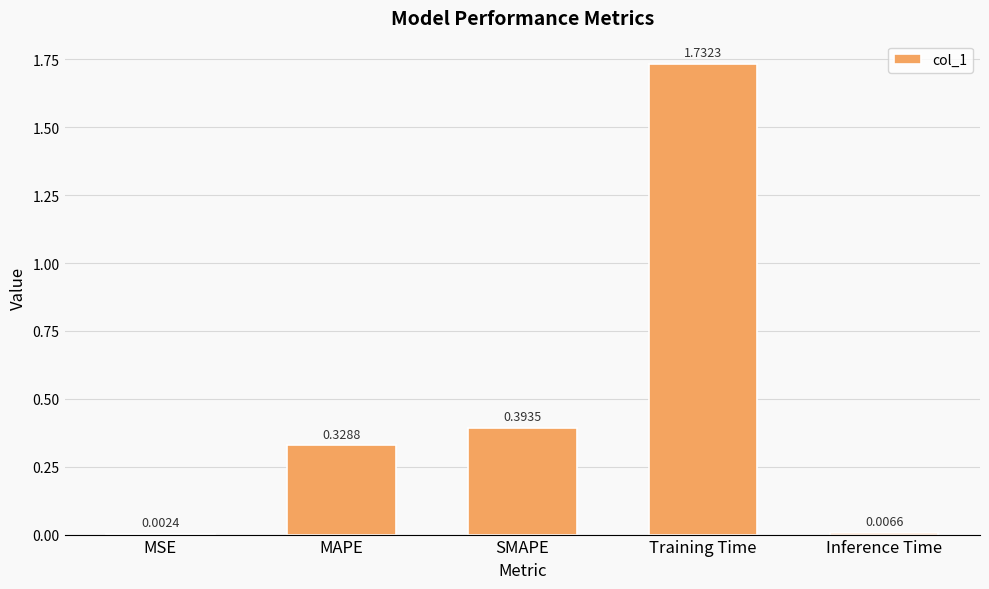

The value at MAPE is 0.2. True or false?

False